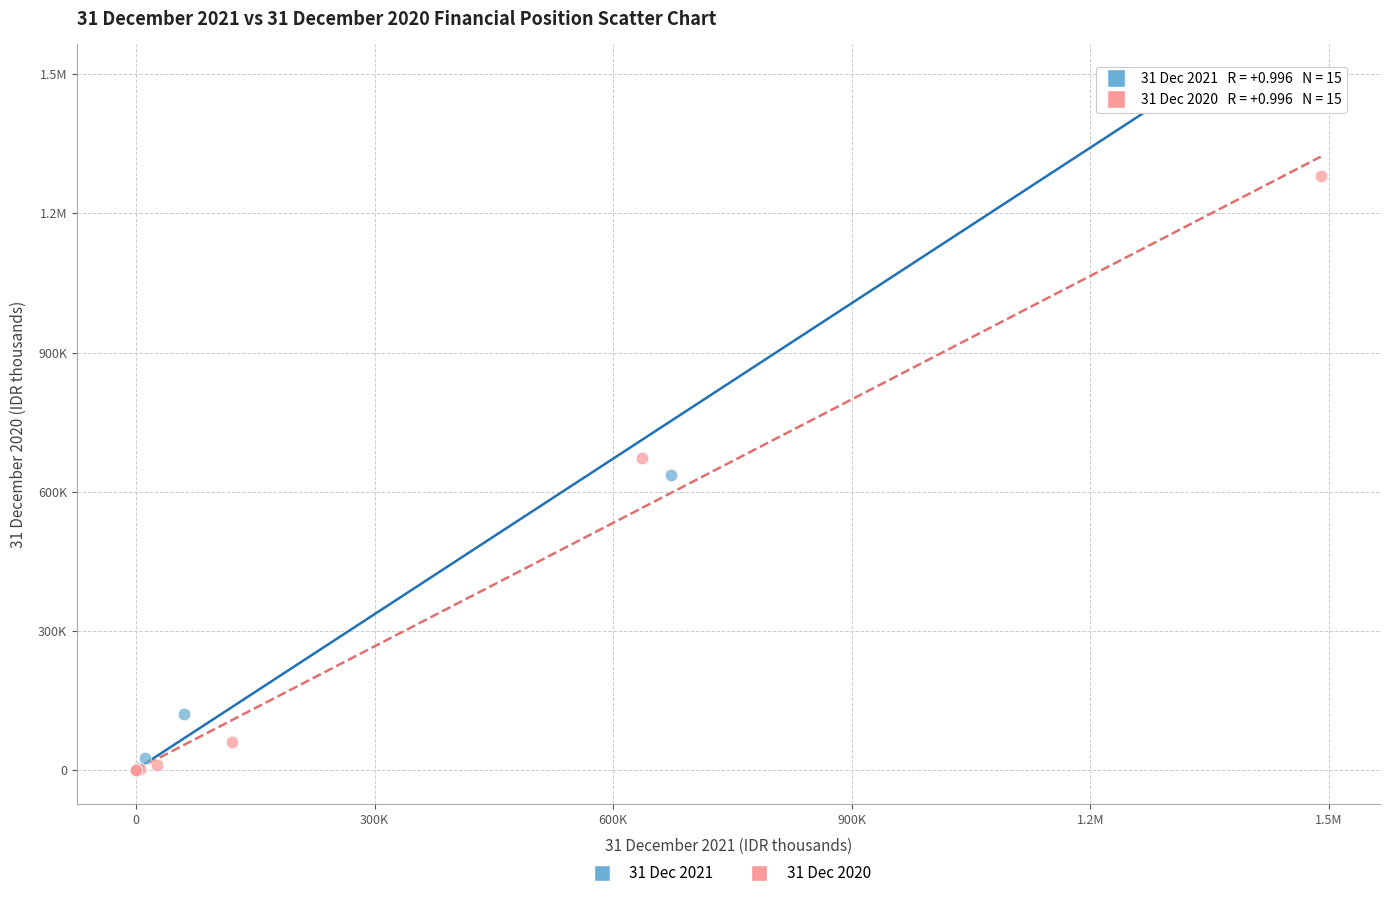

What are all the series names shown in the legend?

31 Dec 2021, 31 Dec 2020